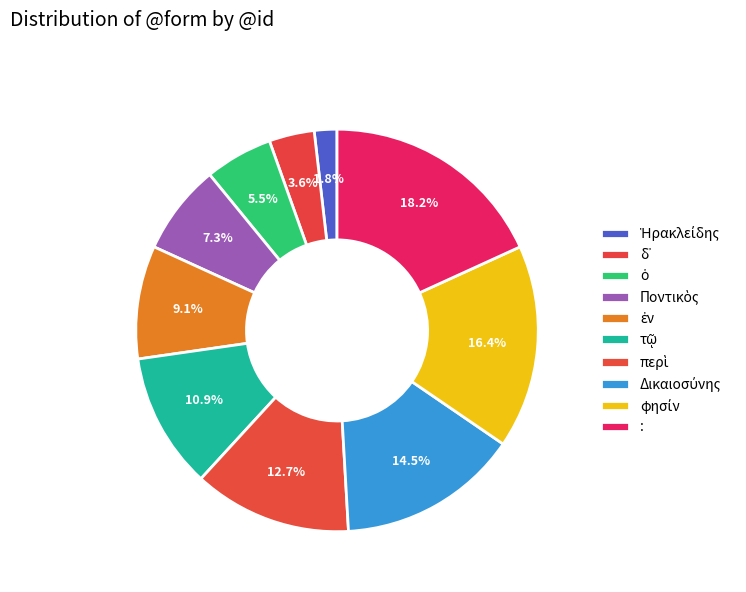

Approximately how many times larger is the value at φησίν compared to :?

0.9